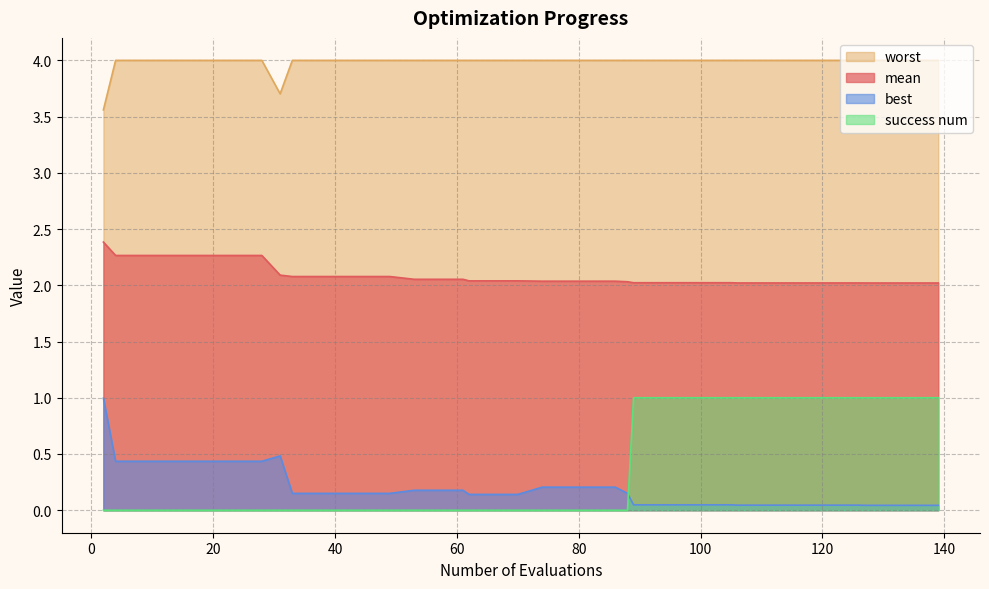

What is the lowest value of the worst series?

3.6